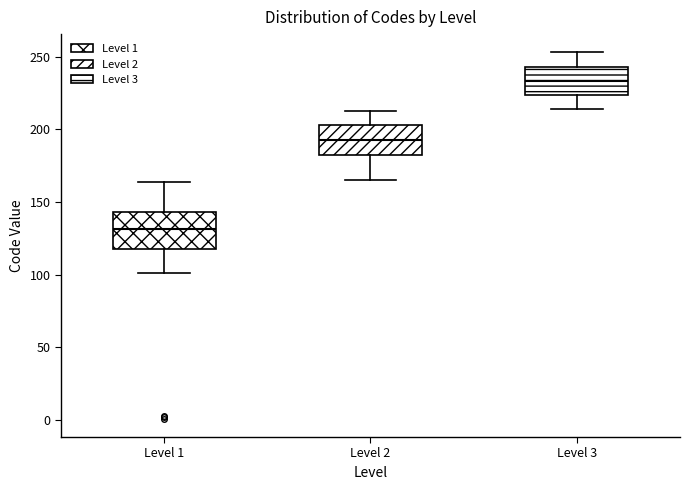

Reading left to right, transcribe this box plot: for each box, give where its median line is, the range the box spans, and where its two whiskers end, as read against the y-axis. The values are not printed on the chart, so give them approximately, as read against the axis.

Level 1: median 130, box 120 to 145, whiskers 100 to 165
Level 2: median 195, box 185 to 205, whiskers 165 to 215
Level 3: median 235, box 225 to 245, whiskers 215 to 255